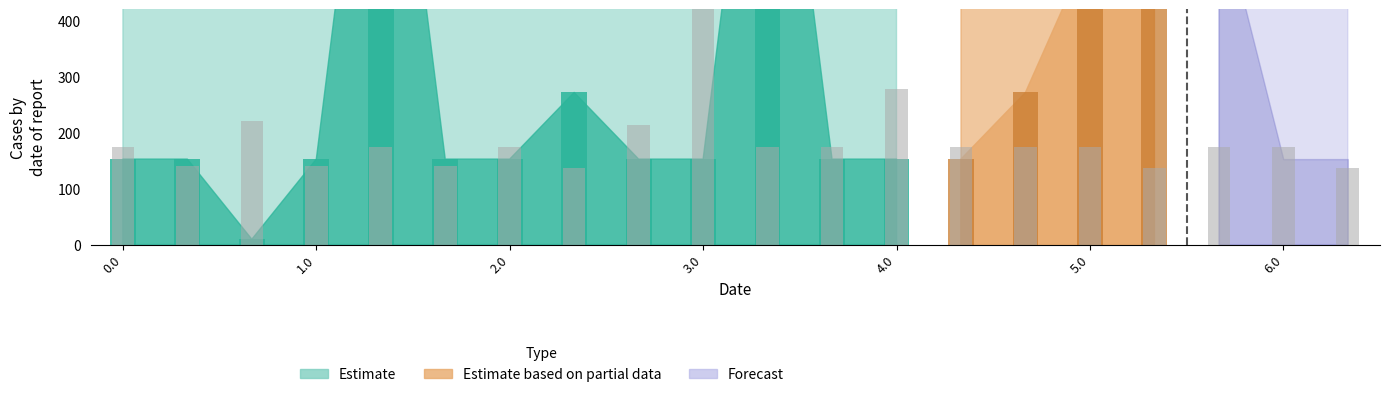

What is the spread (max minus min) of values at 6.1?

489.0